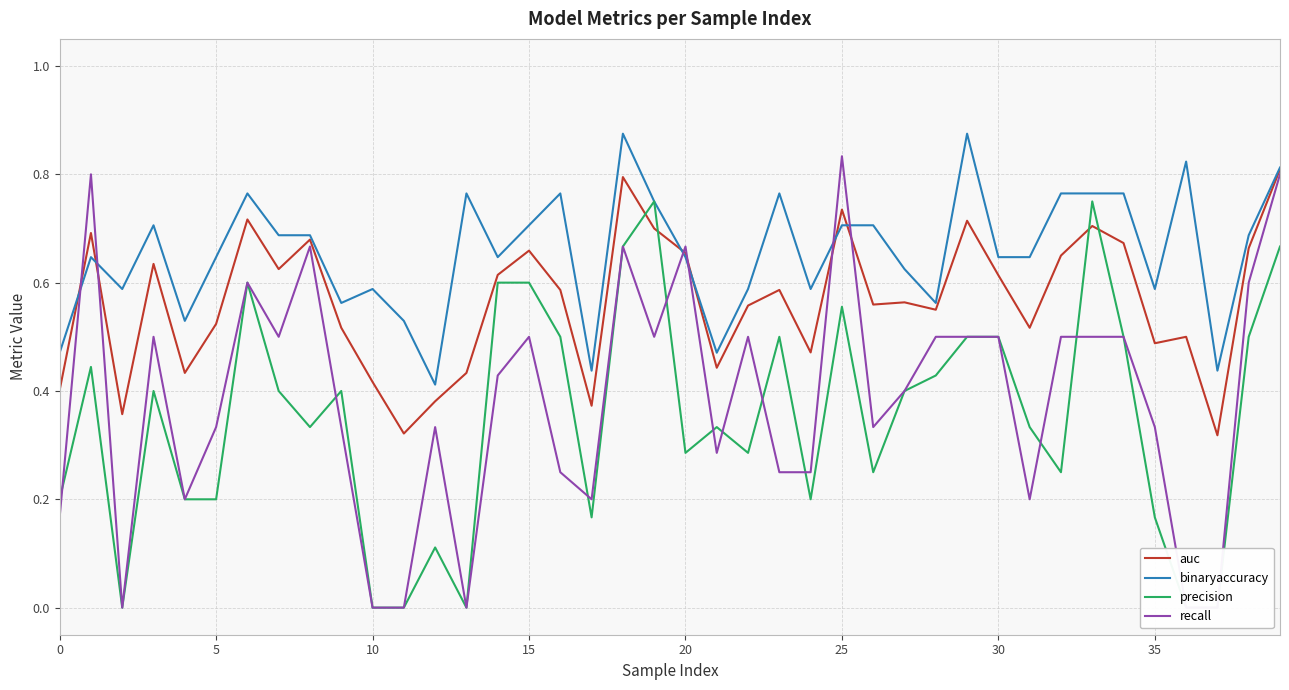

What is the difference between the second highest and minimum values in the recall series?

0.8